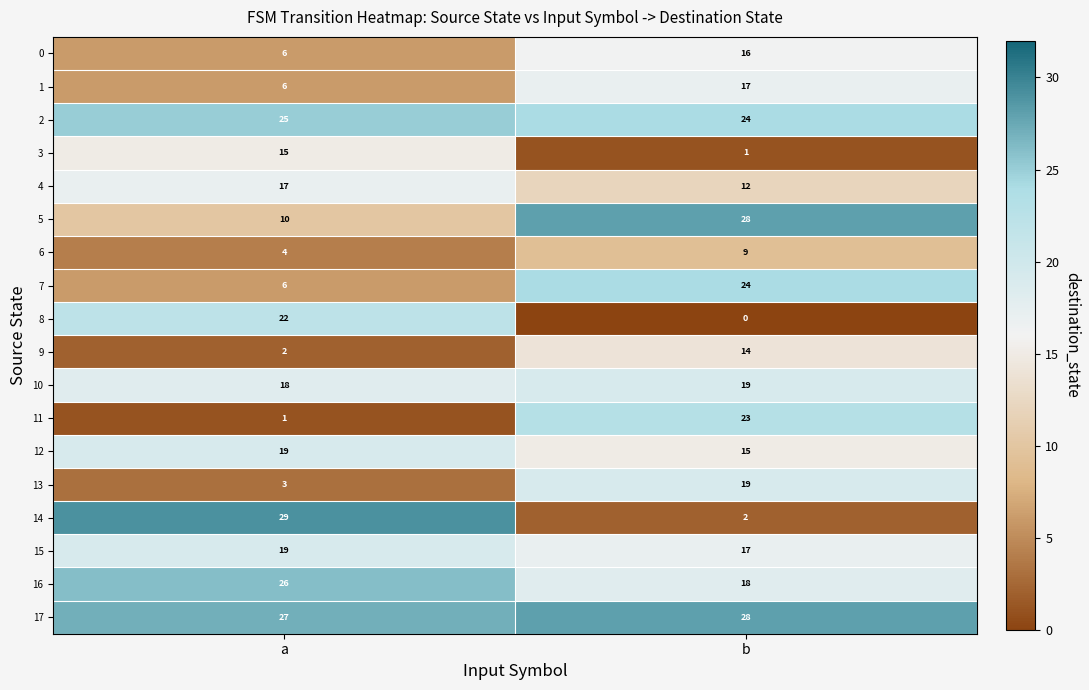

The value of 5 at a is 10. True or false?

True